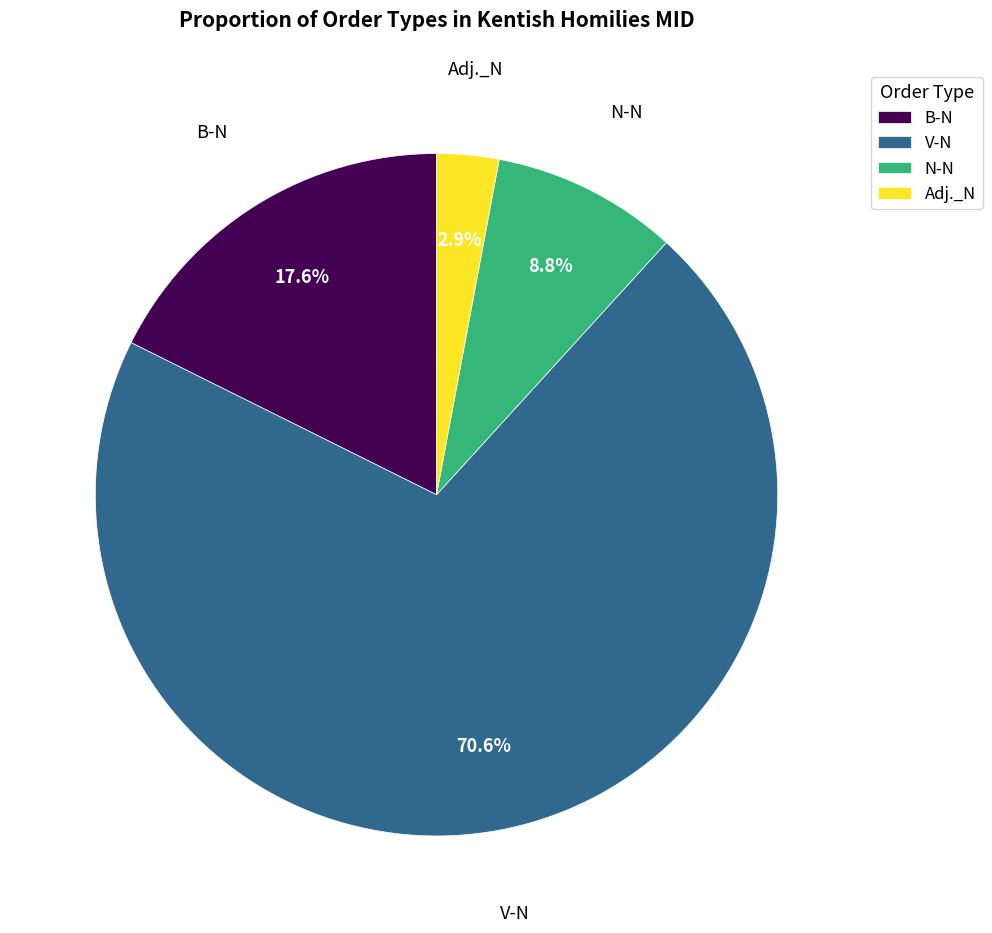

To the nearest percent, what is the average slice percentage?

25%